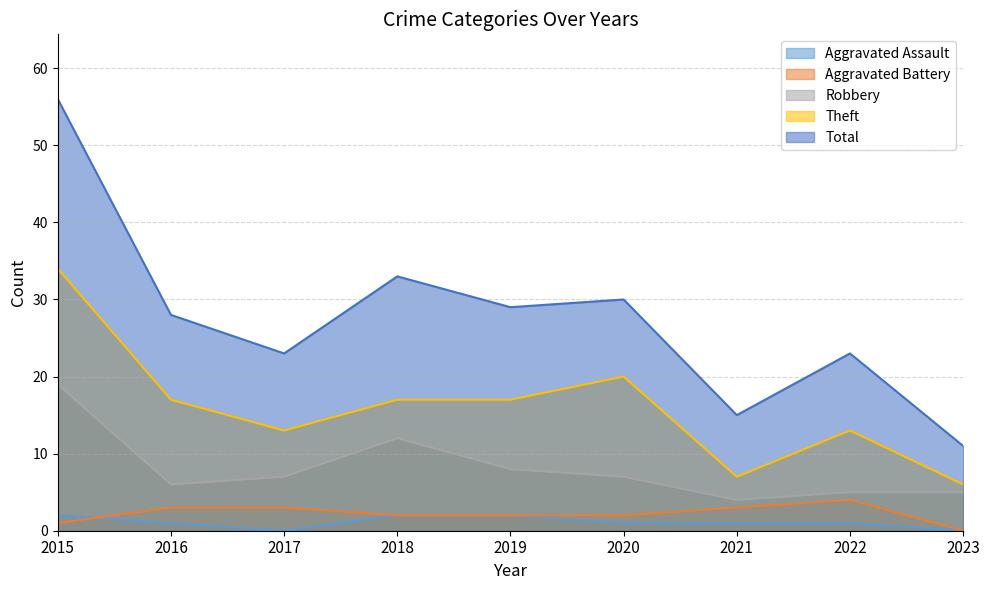

What are all the series names shown in the legend?

Aggravated Assault, Aggravated Battery, Robbery, Theft, Total